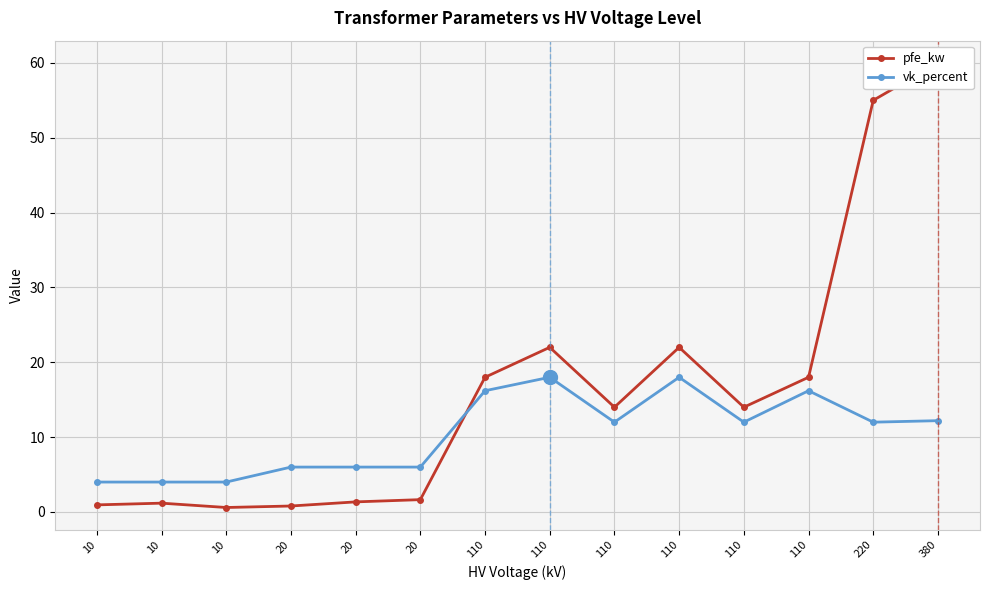

What are all the series names shown in the legend?

pfe_kw, vk_percent